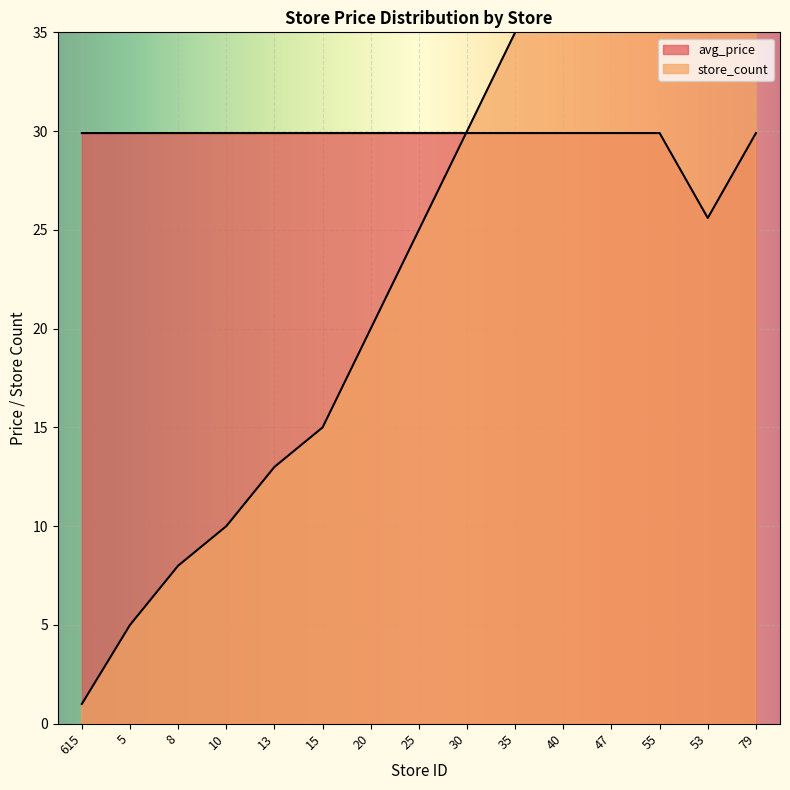

Is it true that store_count equals 1.0 at 615?

True